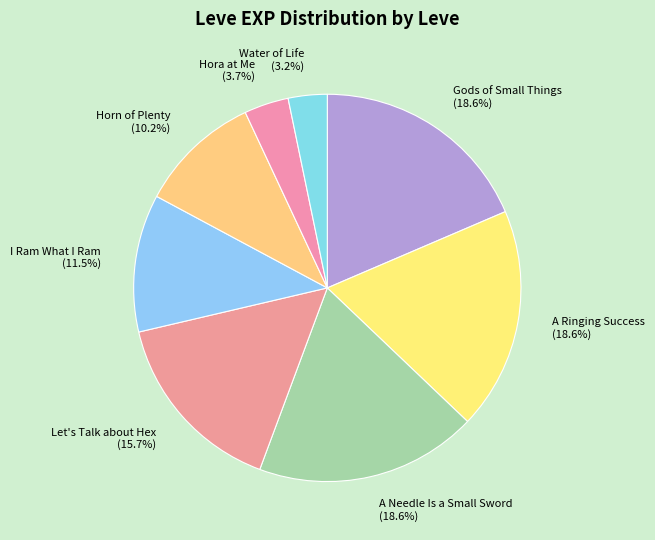

Is there any slice that represents more than half of the pie?

No